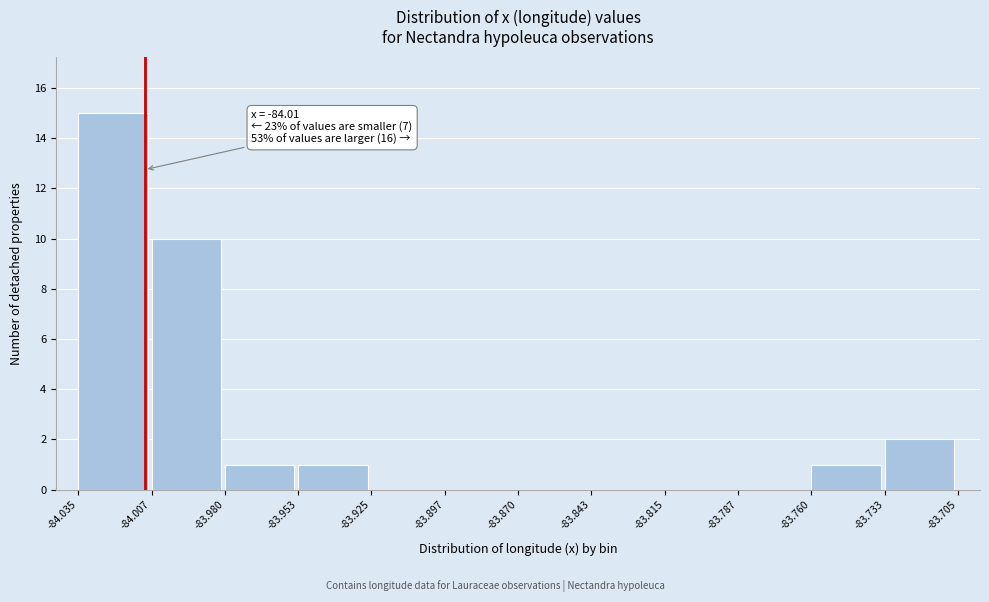

Which range on the x-axis has the tallest bar?

-84.035 to -84.007